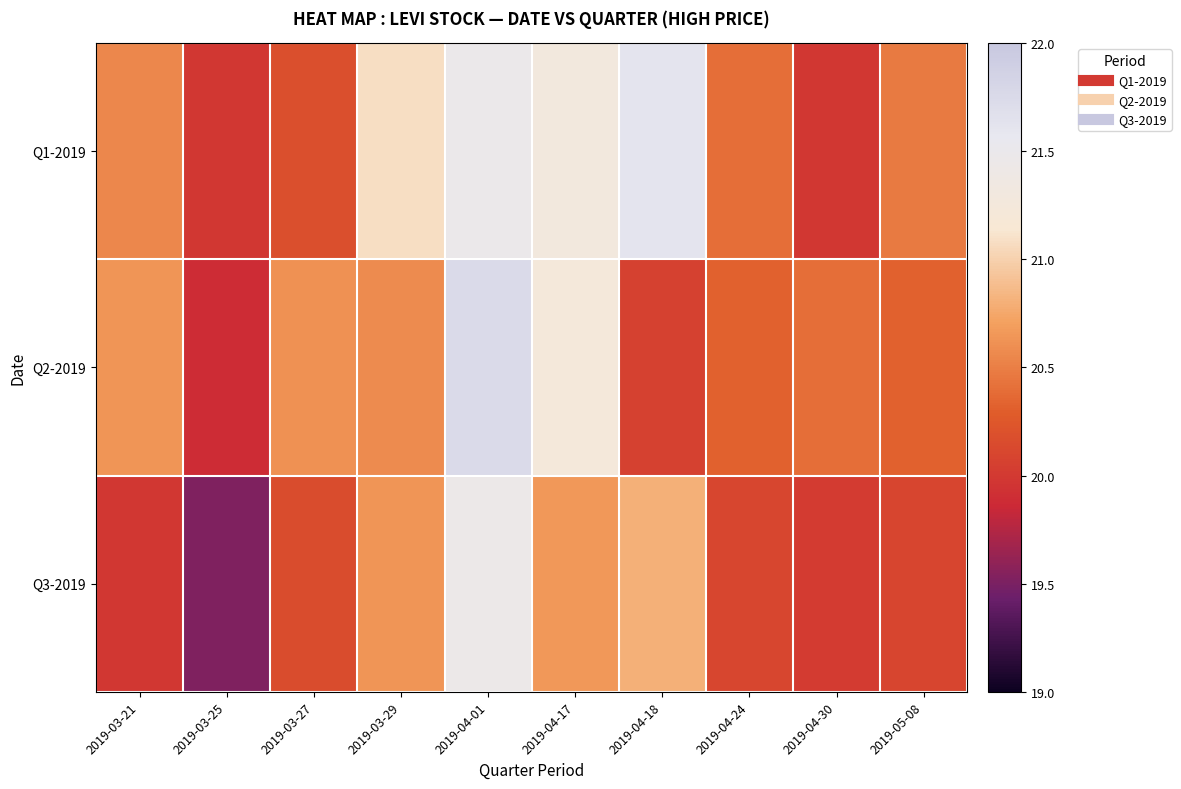

At which category is the sum across all series the highest?

2019-04-01